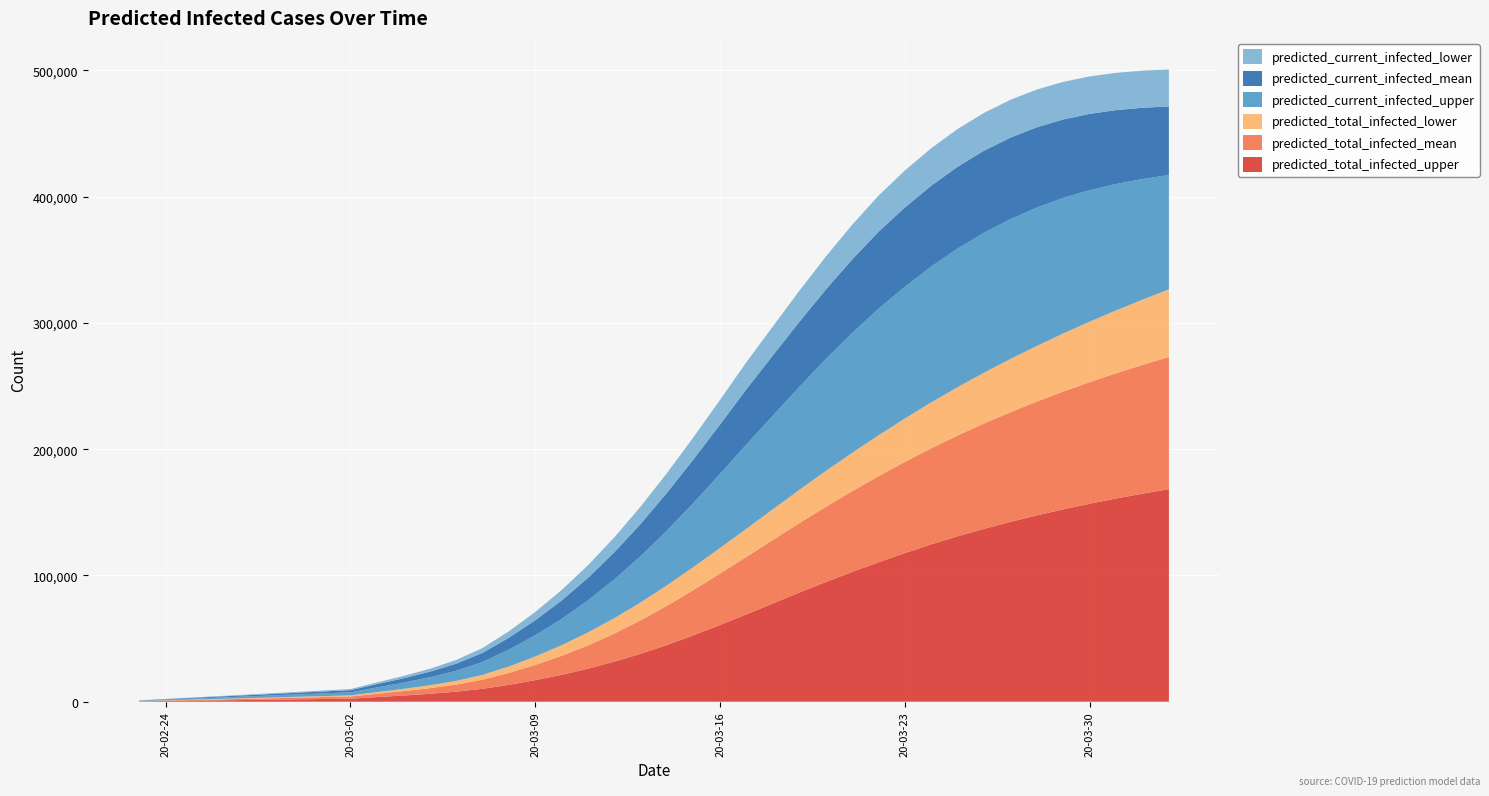

Reading right to left, extract all data points from this chart.

predicted_current_infected_lower: 39=29216	38=29376	37=29519	36=29651	35=29771	34=29888	33=29959	32=29948	31=29863	30=29693	29=29295	28=28584	27=27466	26=26079	25=24561	24=22978	23=21403	22=19479	21=17558	20=15642	19=13720	18=11838	17=10022	16=8257	15=6569	14=5091	13=3814	12=2931	11=2300	10=1788	9=1336	8=882	7=784	6=686	5=588	4=490	3=392	2=294	1=196	0=98
predicted_current_infected_mean: 39=54323	38=56443	37=58490	36=60405	35=62124	34=63558	33=64566	32=64989	31=64812	30=64059	29=62786	28=60928	27=58295	26=55080	25=51502	24=47682	23=43784	22=39153	21=34538	20=29996	19=25608	18=21511	17=17853	16=14645	15=11854	14=9421	13=7219	12=5627	11=4450	10=3477	9=2606	8=1720	7=1529	6=1338	5=1147	4=956	3=765	2=573	1=382	0=191
predicted_current_infected_upper: 39=90559	38=95538	37=100115	36=104117	35=107335	34=109556	33=110666	32=110753	31=109701	30=107500	29=104311	28=100196	27=94795	26=88502	25=81506	24=74136	23=66772	22=58650	21=50783	20=43387	19=36654	18=30675	17=25365	16=20765	15=16840	14=13374	13=10220	12=7945	11=6278	10=4906	9=3676	8=2421	7=2152	6=1883	5=1614	4=1345	3=1076	2=807	1=538	0=269
predicted_total_infected_lower: 39=53532	38=51661	37=49783	36=47896	35=46001	34=44099	33=42190	32=40265	31=38317	30=36361	29=34386	28=32398	27=30398	26=28379	25=26350	24=24315	23=22285	22=20263	21=18245	20=16230	19=14210	18=12230	17=10316	16=8453	15=6667	14=5091	13=3814	12=2931	11=2300	10=1788	9=1336	8=882	7=784	6=686	5=588	4=490	3=392	2=294	1=196	0=98
predicted_total_infected_mean: 39=104611	38=101947	37=99172	36=96281	35=93266	34=90122	33=86841	32=83416	31=79839	30=76104	29=72207	28=68147	27=63922	26=59530	25=54979	24=50288	23=45504	22=40683	21=35876	20=31142	19=26564	18=22276	17=18427	16=15027	15=12045	14=9421	13=7219	12=5627	11=4450	10=3477	9=2606	8=1720	7=1529	6=1338	5=1147	4=956	3=765	2=573	1=382	0=191
predicted_total_infected_upper: 39=168371	38=164730	37=160916	36=156782	35=152335	34=147554	33=142416	32=136924	31=131004	30=124608	29=117684	28=110416	27=102739	26=94779	25=86411	24=77812	23=69192	22=60802	21=52666	20=45001	19=37998	18=31751	17=26171	16=21303	15=17108	14=13374	13=10220	12=7945	11=6278	10=4906	9=3676	8=2421	7=2152	6=1883	5=1614	4=1345	3=1076	2=807	1=538	0=269